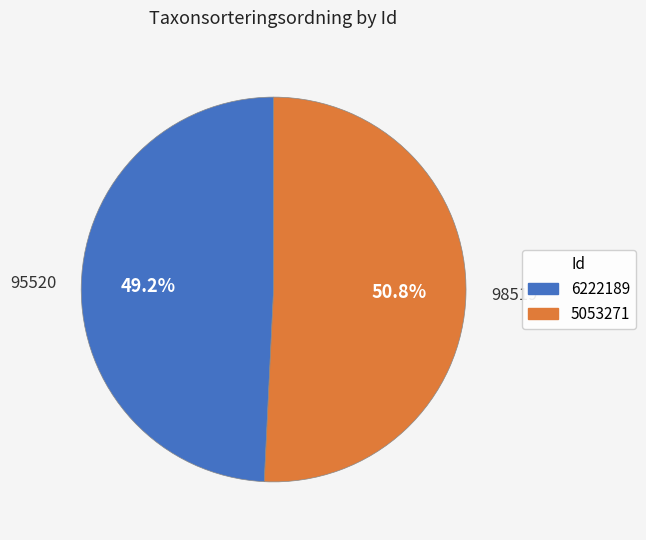

Is there any slice that represents more than half of the pie?

Yes